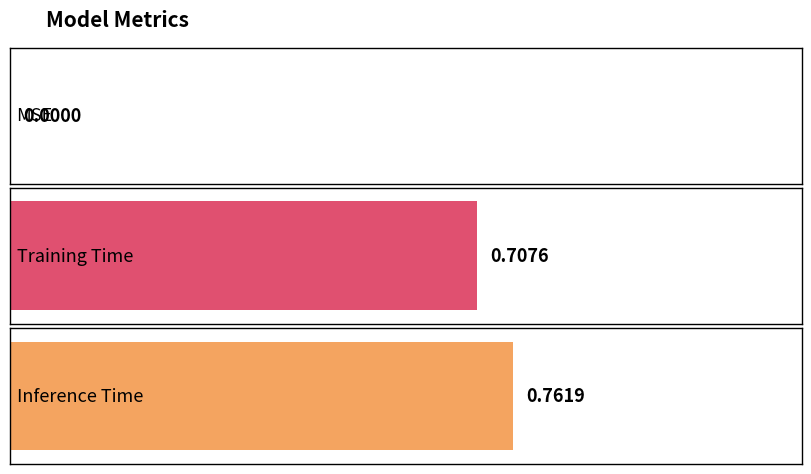

What is the value of the 2nd bar from the left?

0.7